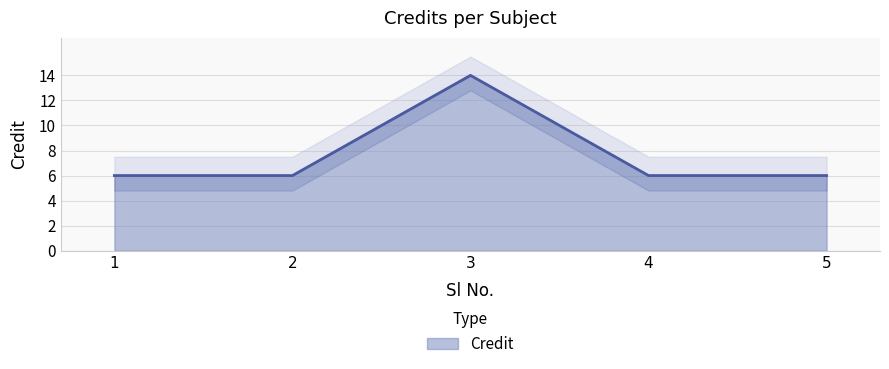

The value at 3 is 14. True or false?

True